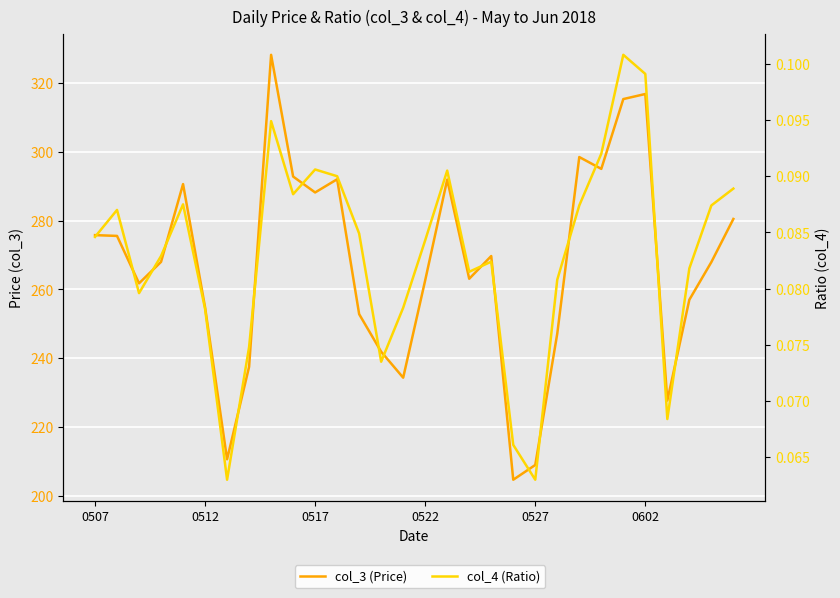

List the series in order of their overall mean, highest first.

col_3 (Price), col_4 (Ratio)